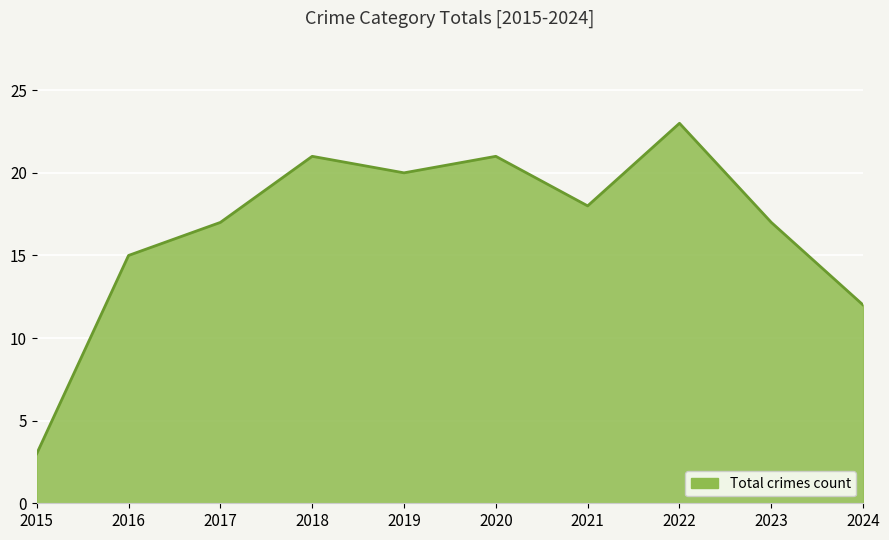

What is the difference between the second highest and minimum values?

18